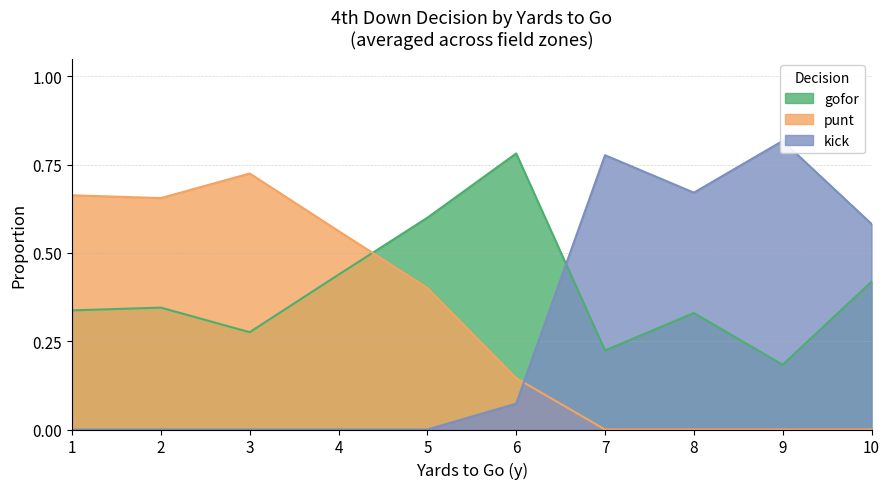

How many lines are shown in the chart?

3